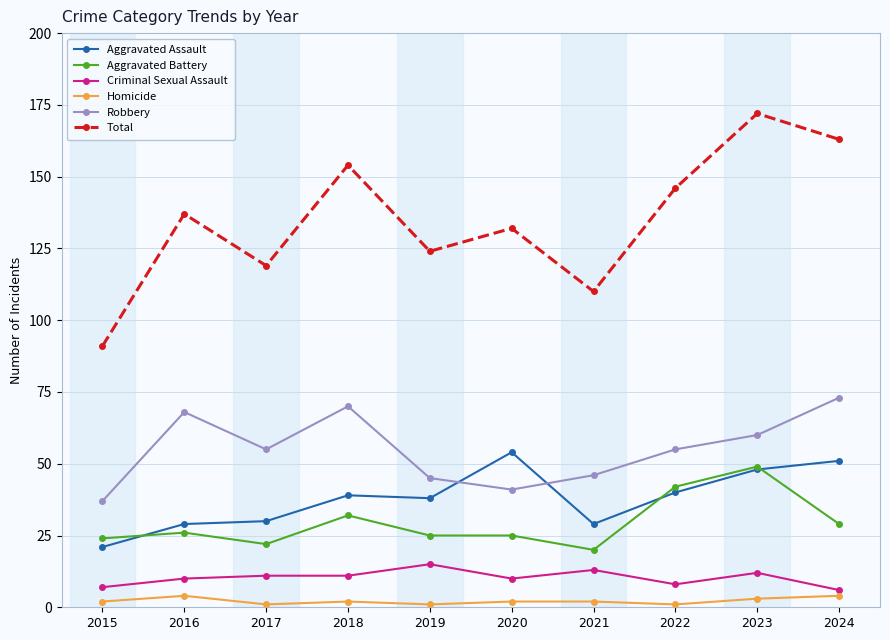

What value does the Criminal Sexual Assault series have at 2023?

12